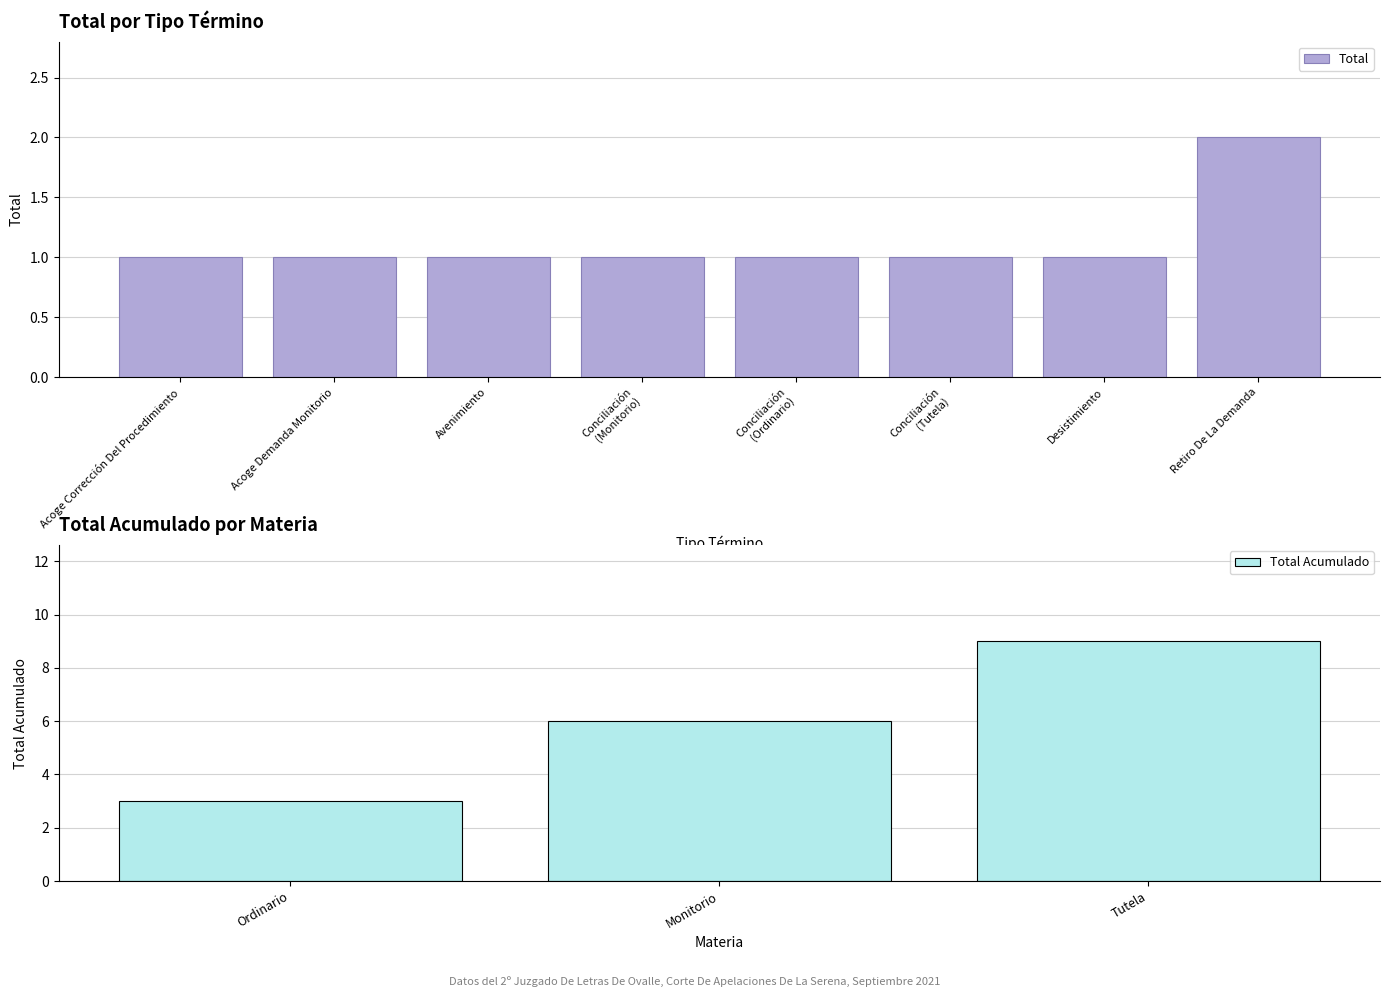

Between Conciliación (Ordinario) and Retiro De La Demanda, which is larger?

Retiro De La Demanda